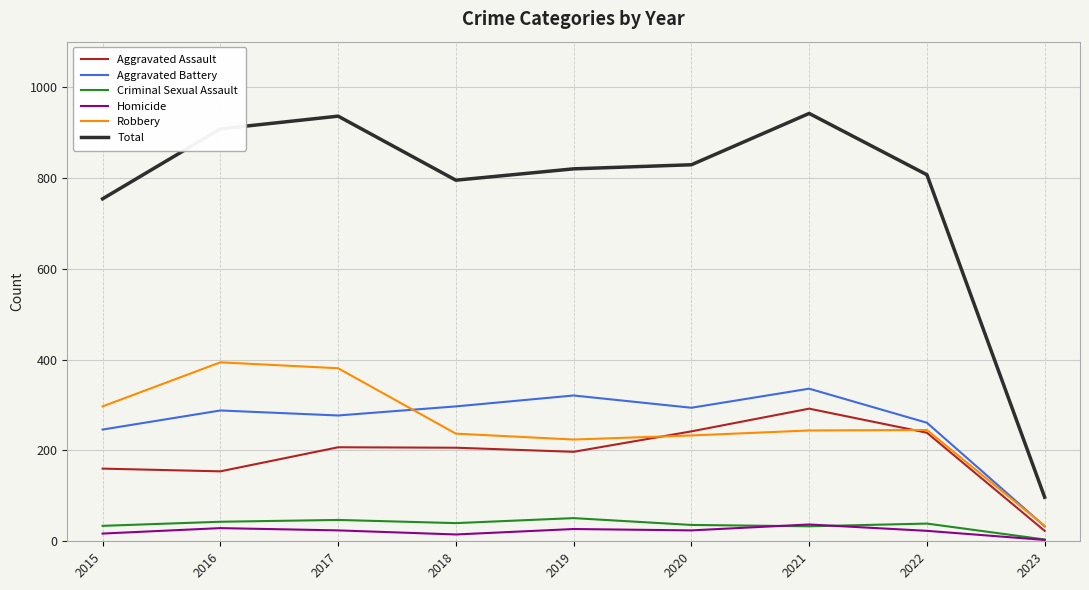

True or false: Criminal Sexual Assault and Total intersect in this chart.

False